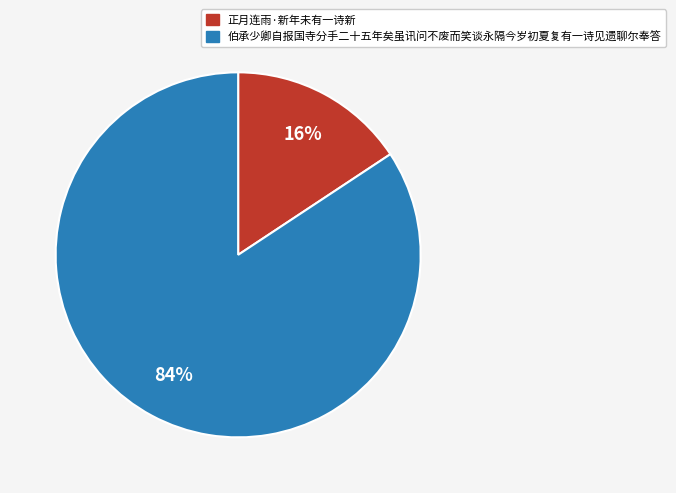

Is it true that 伯承少卿自报国寺分手二十五年矣虽讯问不废而笑谈永隔今岁初夏复有一诗见遗聊尔奉答 is 84% of the pie?

True